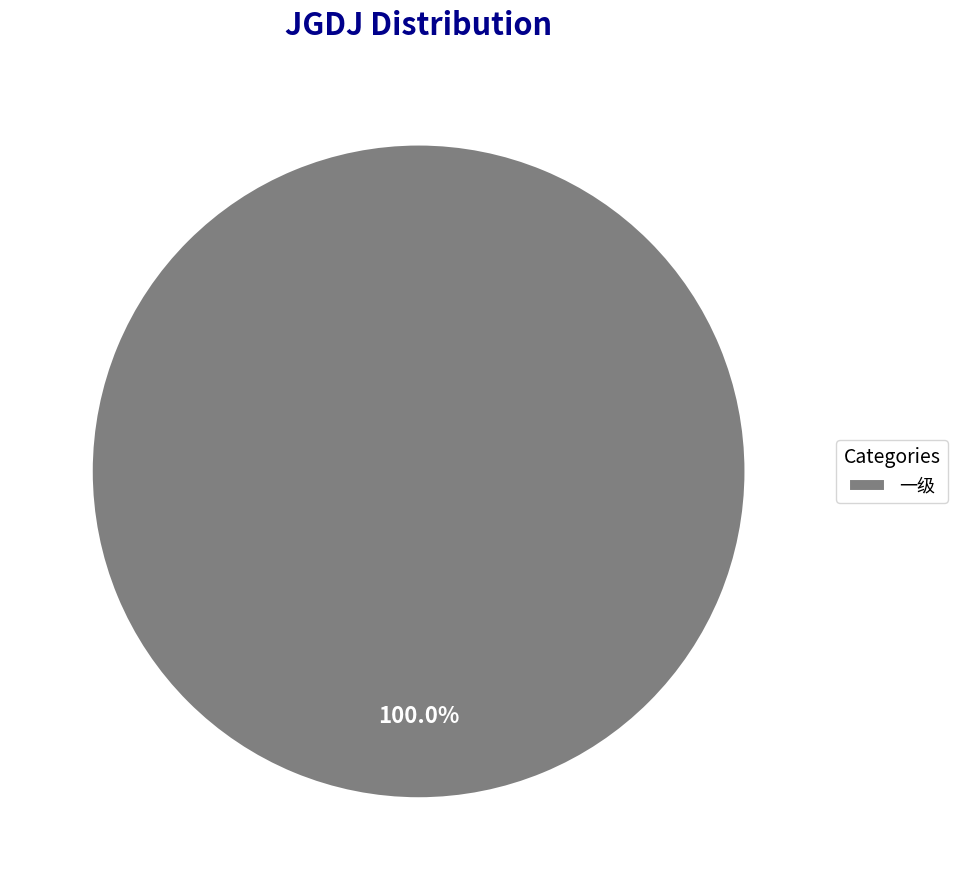

What is the majority slice?

一级